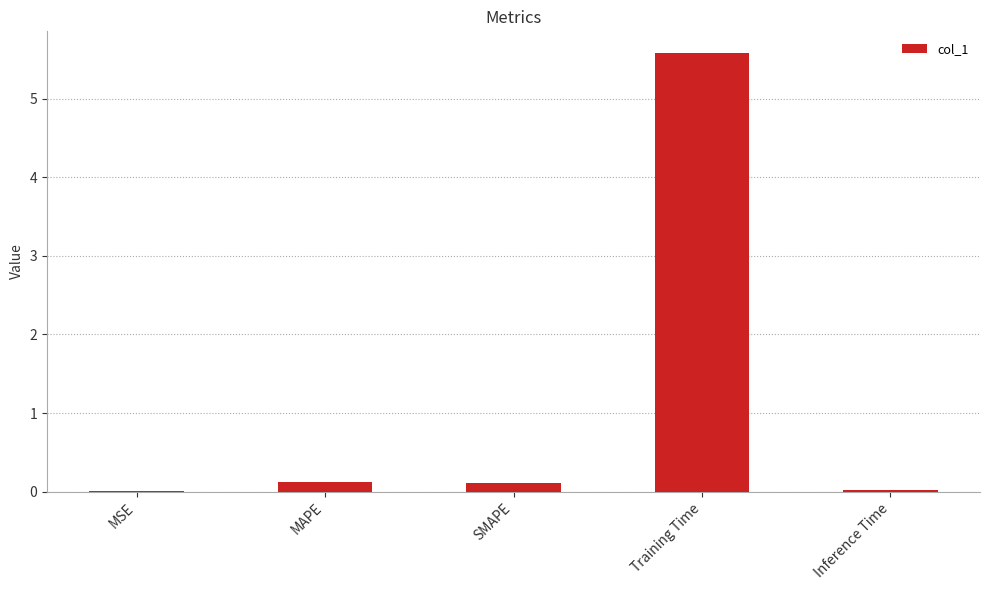

True or false: the data shows 0.1 at MAPE.

True